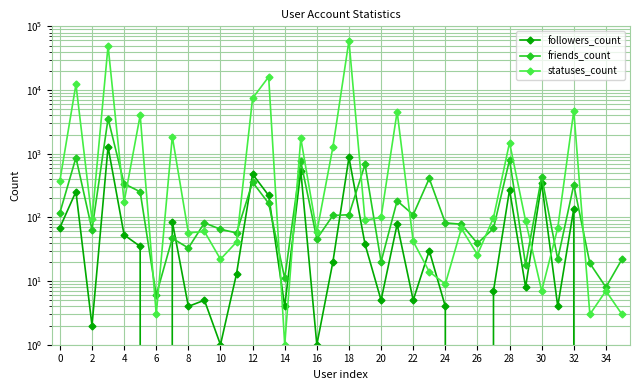

True or false: followers_count has a value of 5 at 20.

True